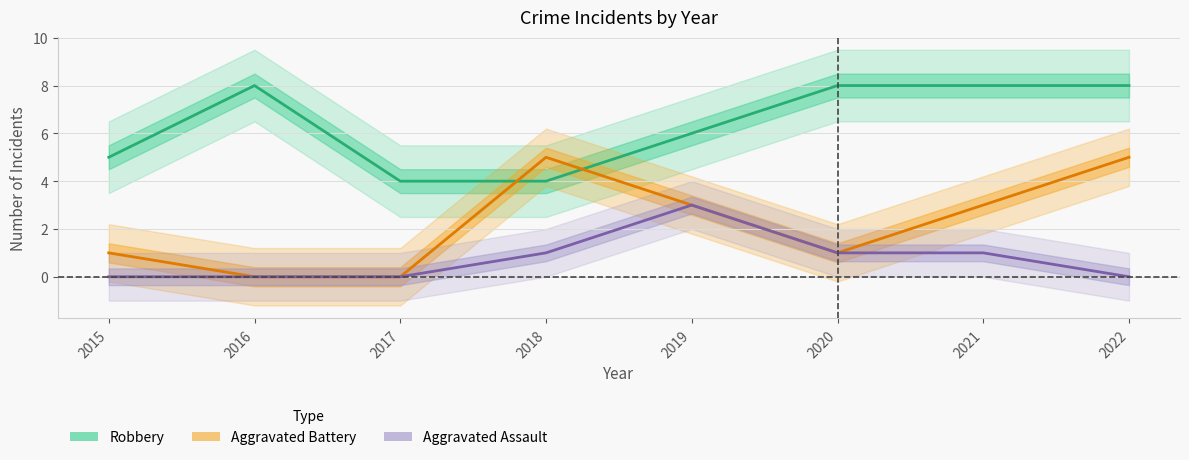

True or false: Aggravated Battery and Aggravated Assault intersect in this chart.

False